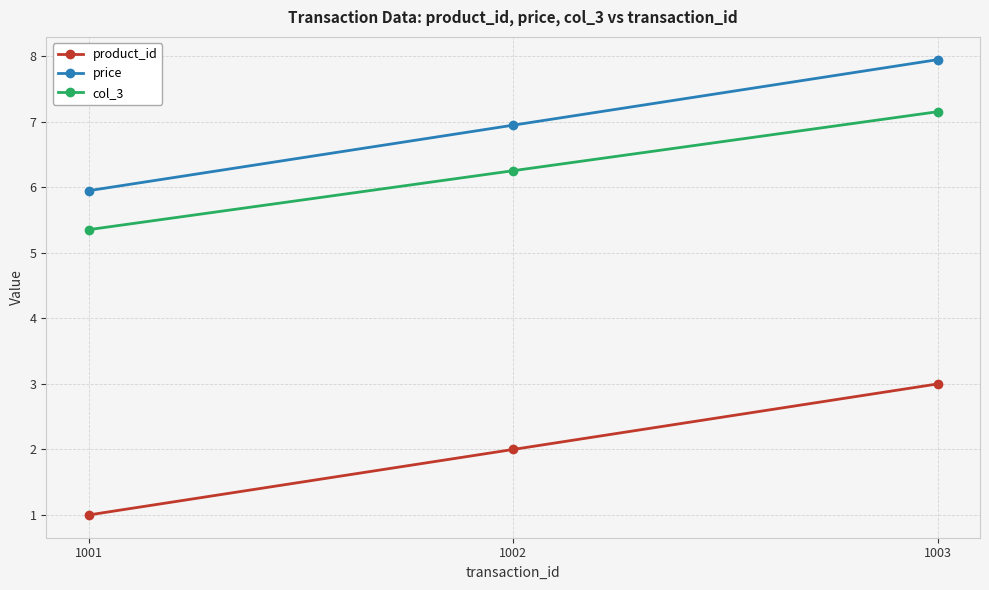

Reading left to right, list all the values displayed in this chart.

product_id: 1001=1.0	1002=2.0	1003=3.0
price: 1001=6.0	1002=7.0	1003=8.0
col_3: 1001=5.4	1002=6.3	1003=7.2